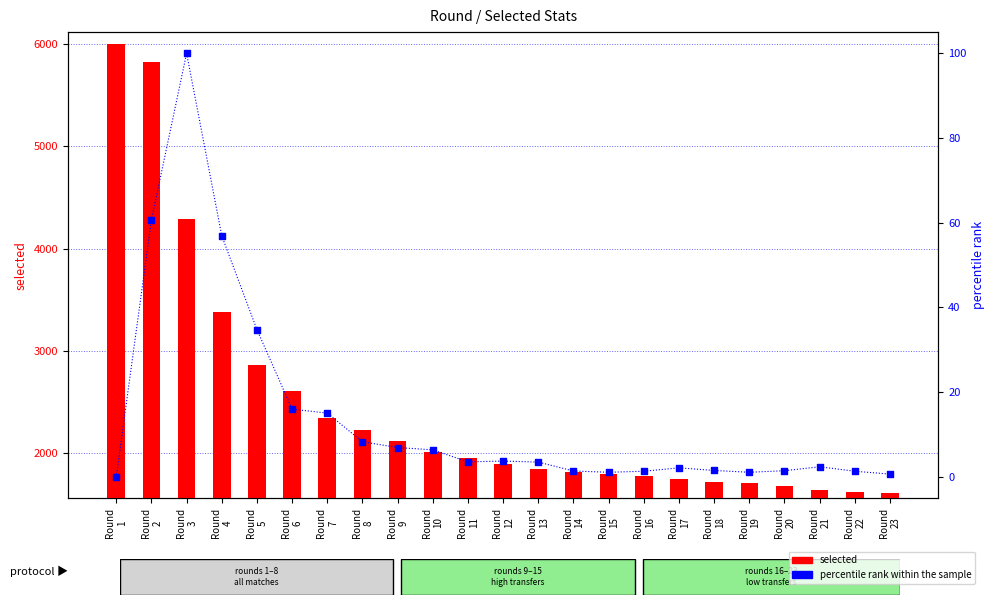

At how many categories does at least one series exceed 96?

23